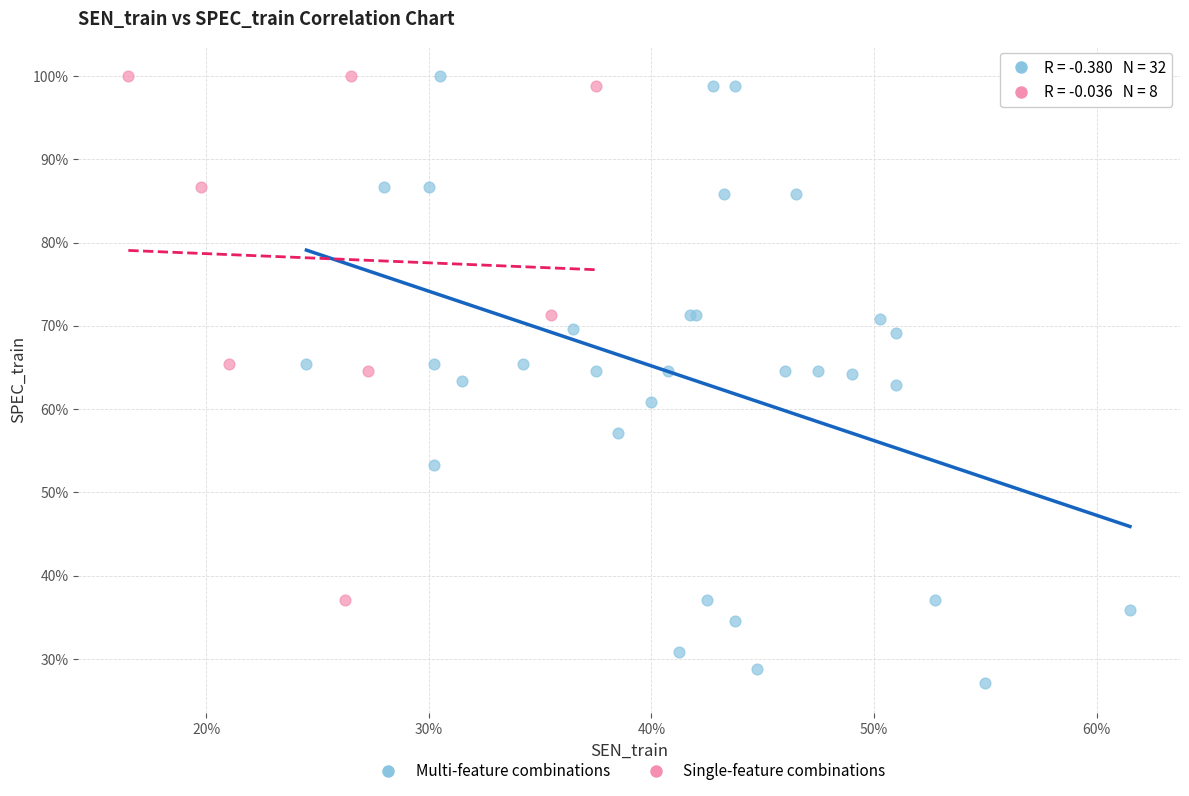

What are all the series names shown in the legend?

Multi-feature combinations, Single-feature combinations